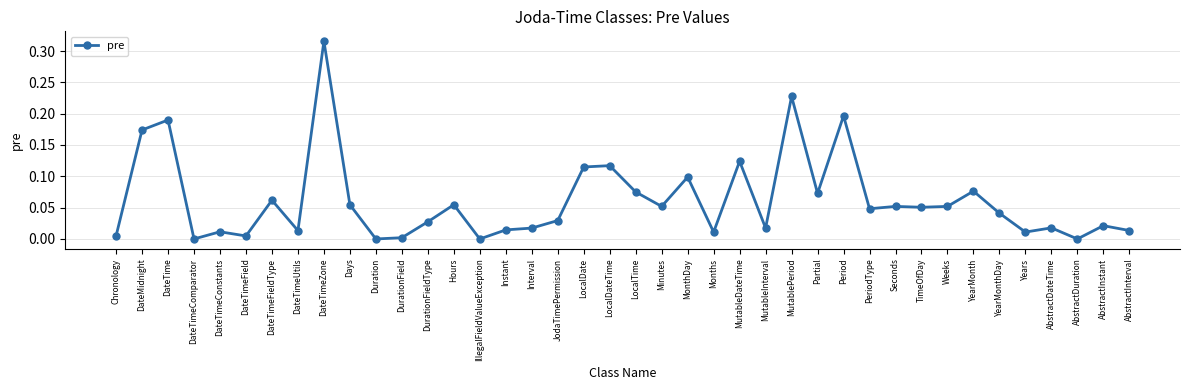

How many series are shown in this chart?

1